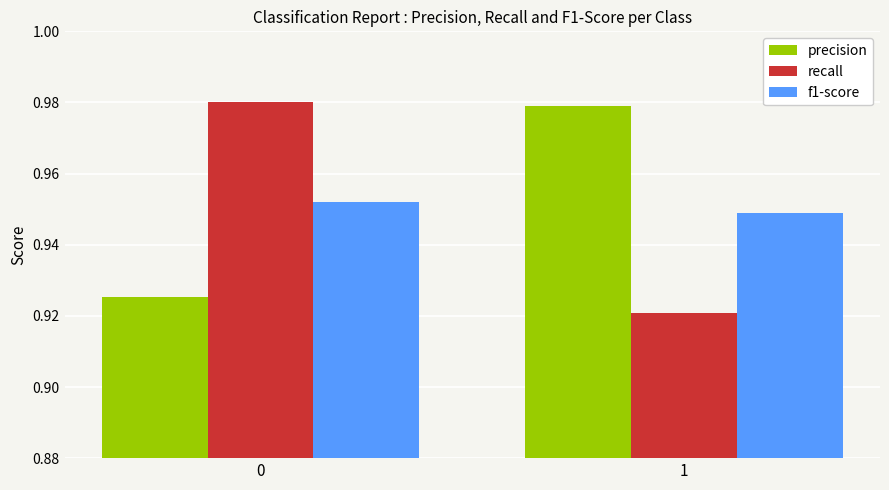

How many bars are there in total?

6